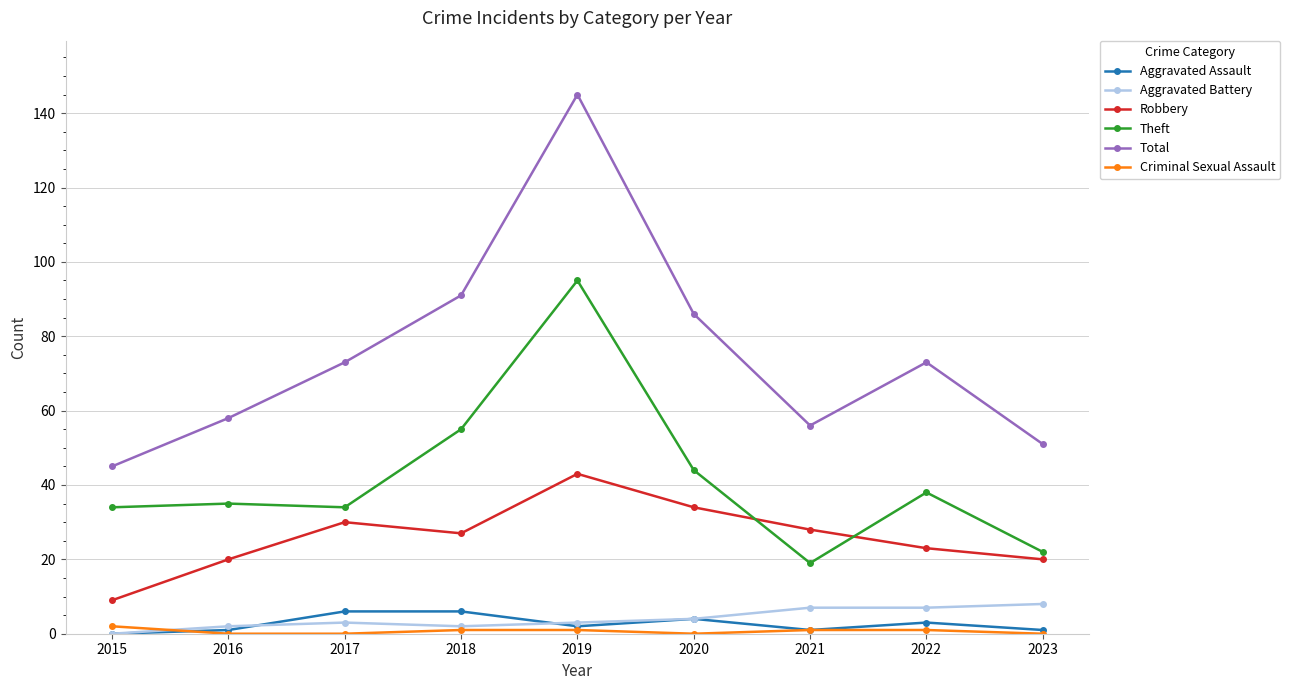

Is it true that Theft equals 95 at 2019?

True